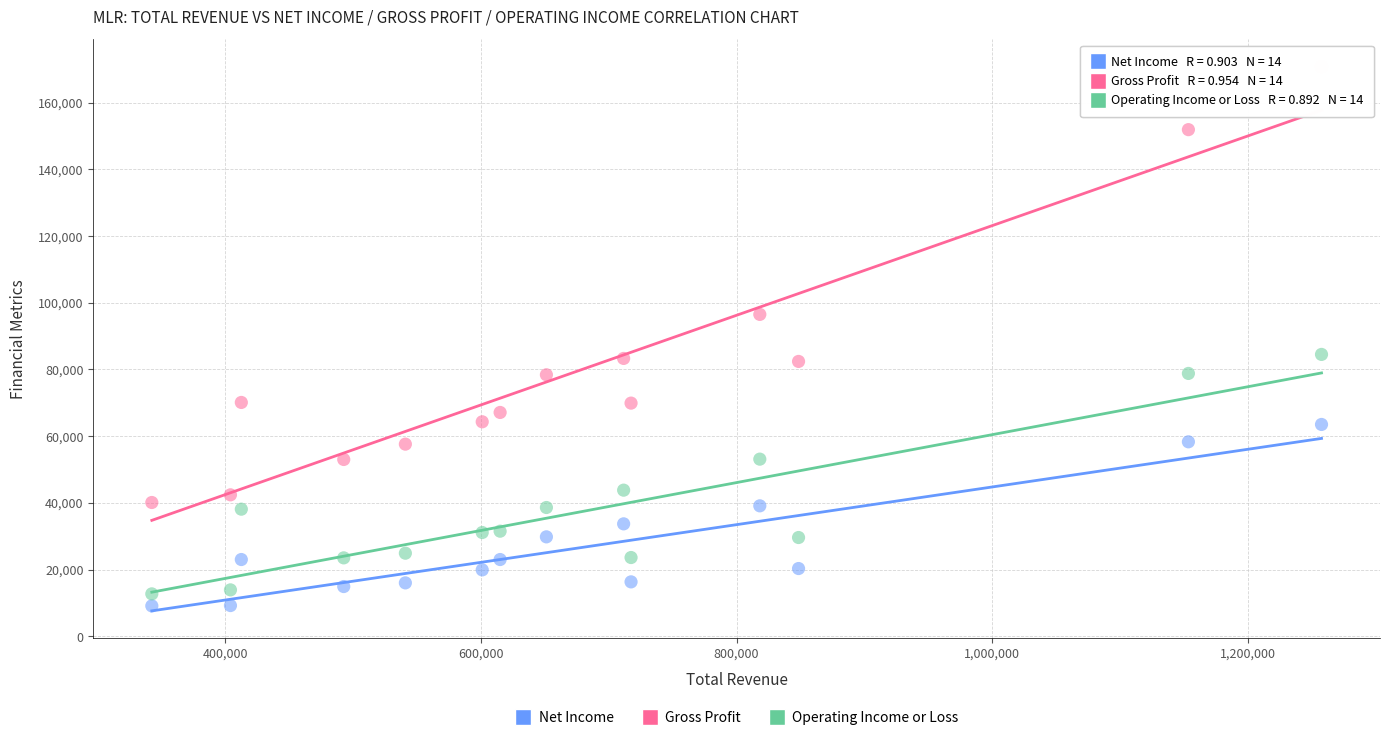

Which series reaches the maximum Y coordinate?

Gross Profit